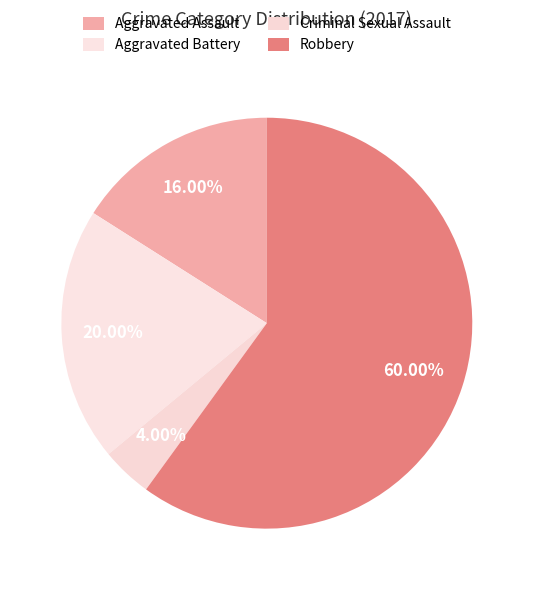

The Criminal Sexual Assault slice represents 4% of the pie. True or false?

True